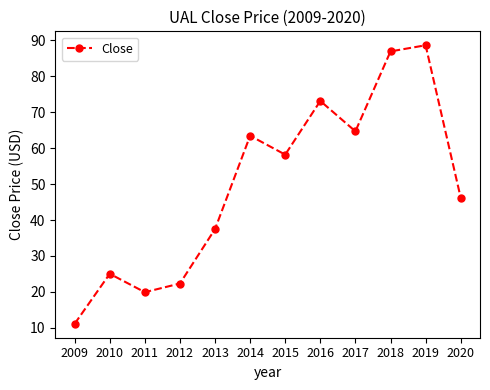

How many categories are shown in the chart?

12